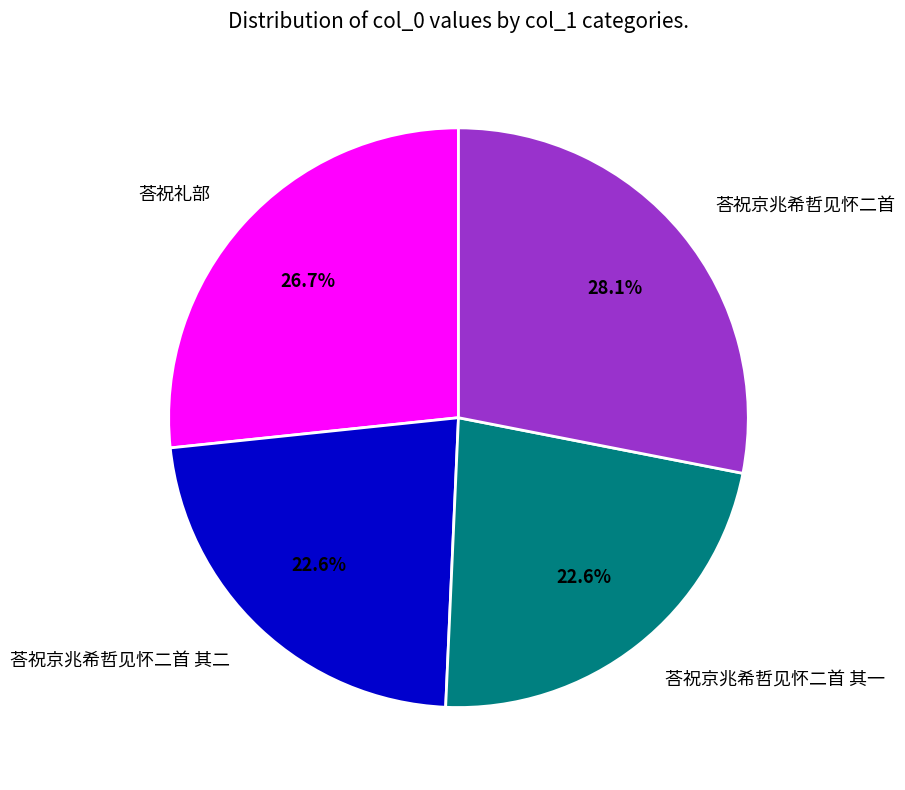

Approximately how many times larger is the value at 荅祝京兆希哲见怀二首 其一 compared to 荅祝京兆希哲见怀二首?

0.8